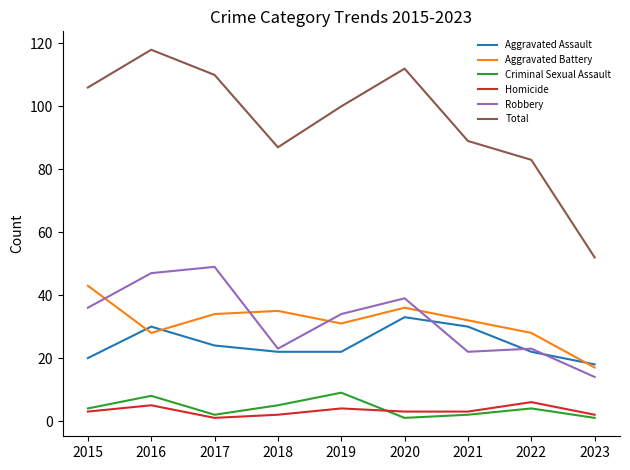

What is the difference between the maximum and minimum values in the Criminal Sexual Assault series?

8